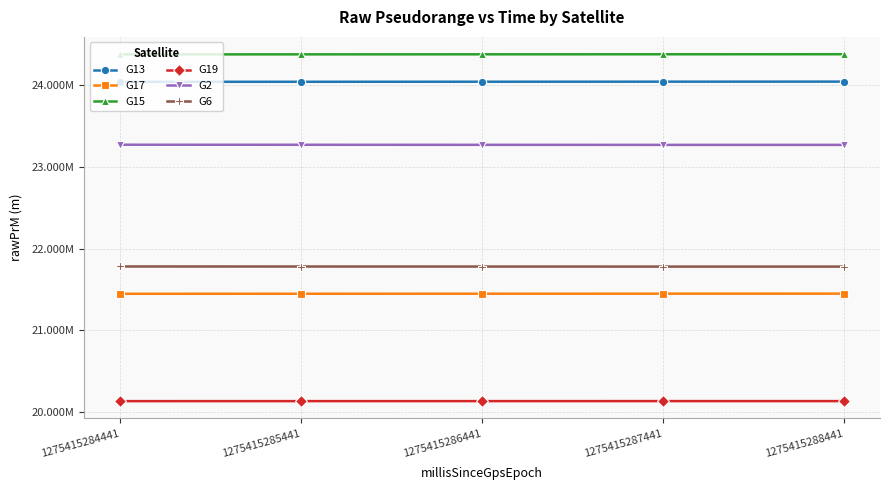

Which series has the largest range (max minus min)?

G13